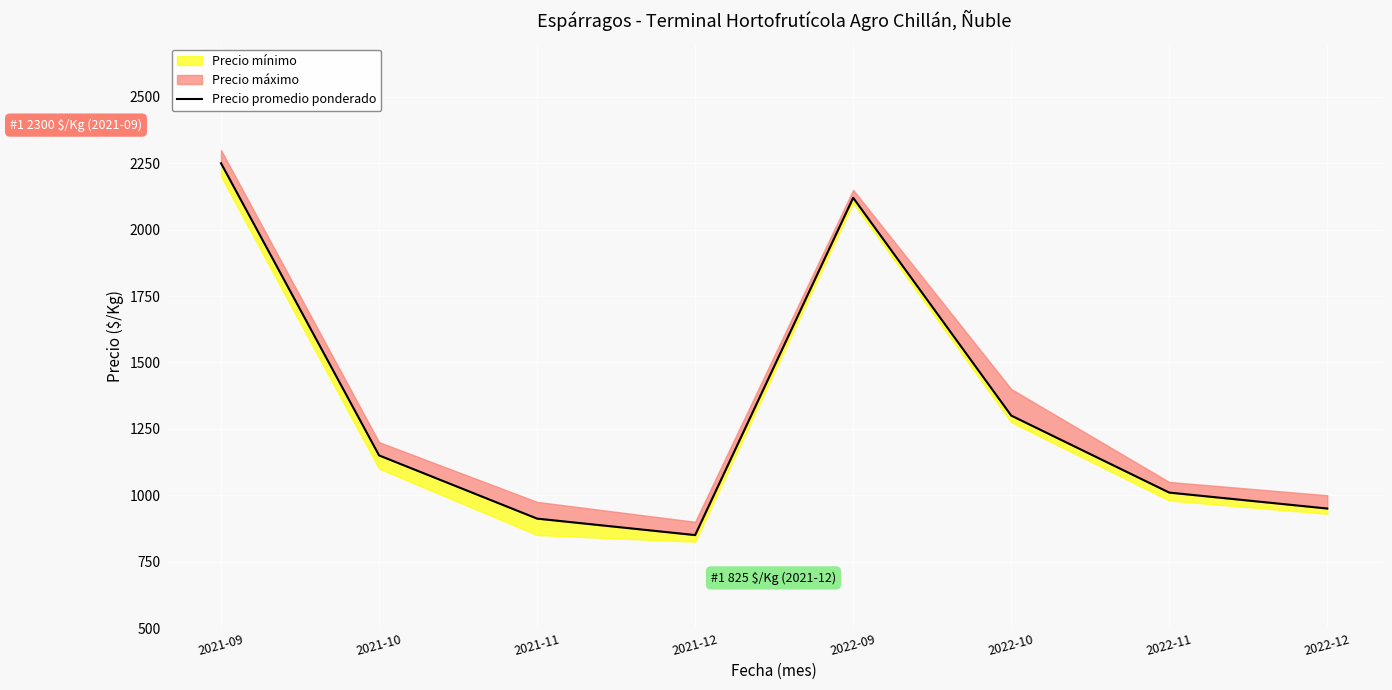

Rank the categories by value from highest to lowest.

2021-09, 2022-09, 2022-10, 2021-10, 2022-11, 2022-12, 2021-11, 2021-12